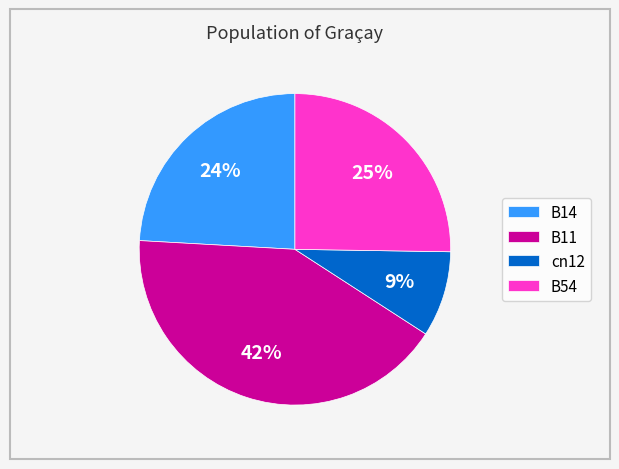

What is the largest slice in the pie chart?

B11